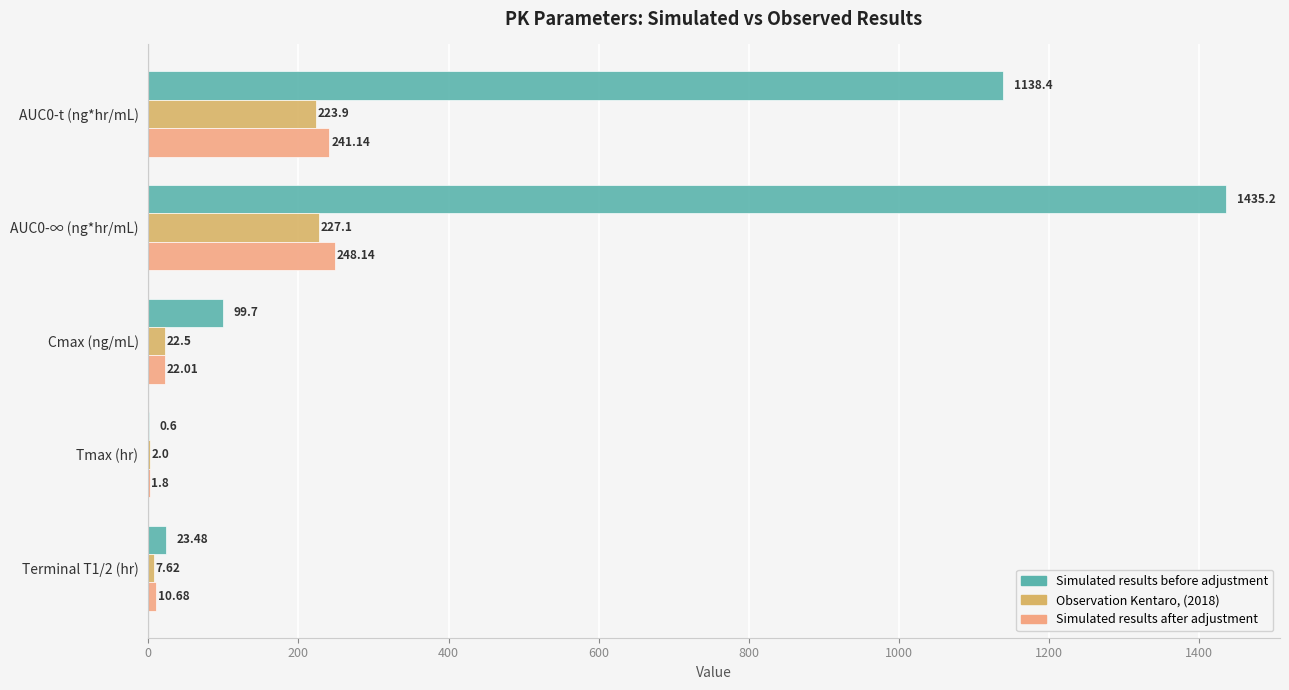

What is the sum of all Observation Kentaro, (2018) values?

483.1